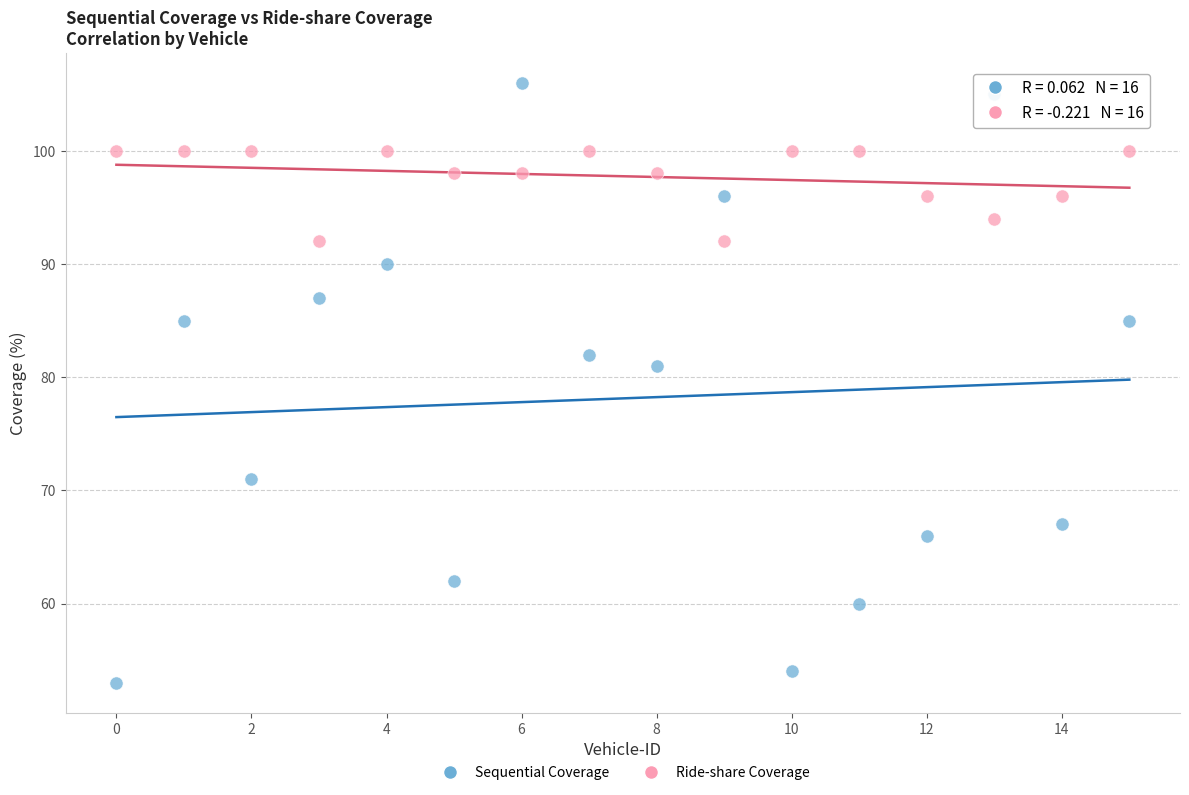

Which series contains the lowest Y value?

Sequential Coverage